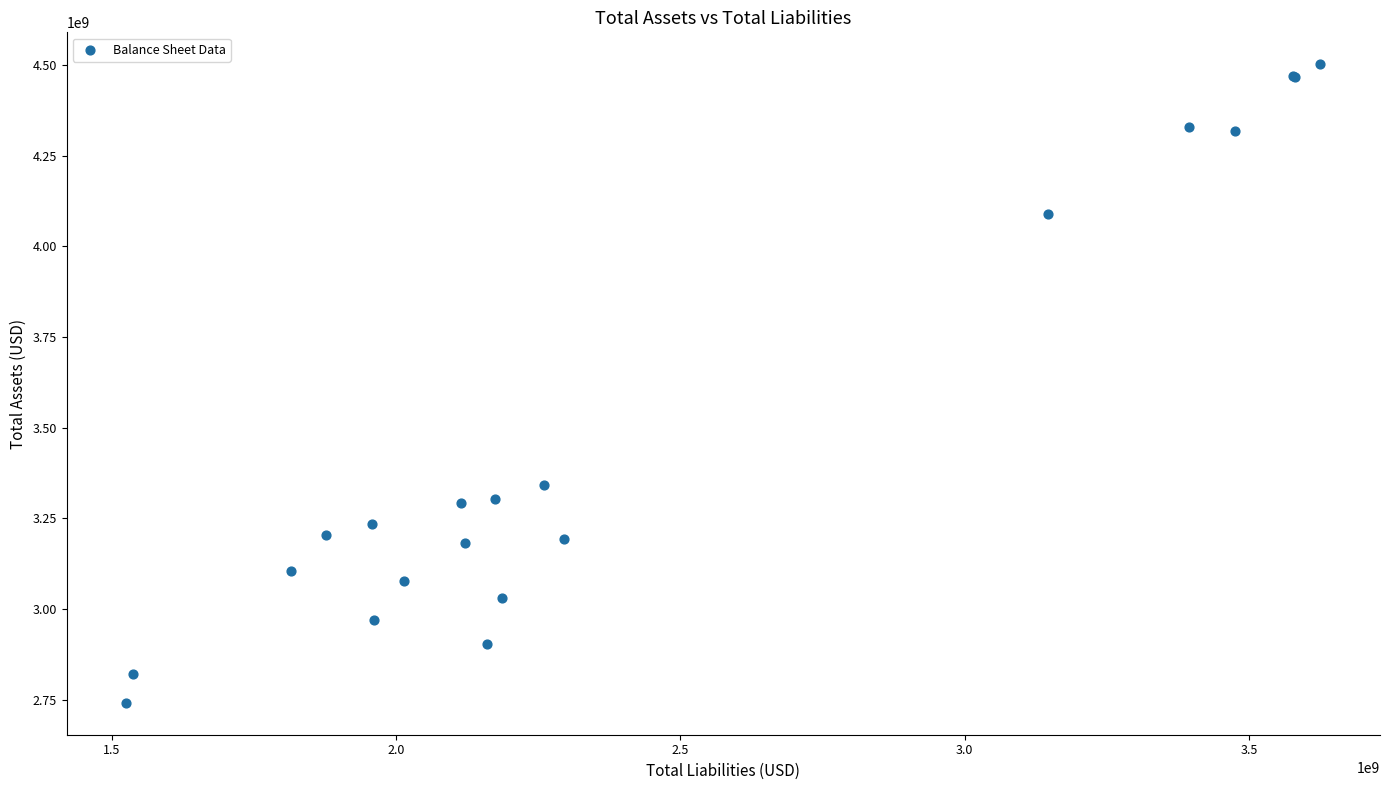

What Y value in the scatter plot is closest to 3621559500?

3341465000